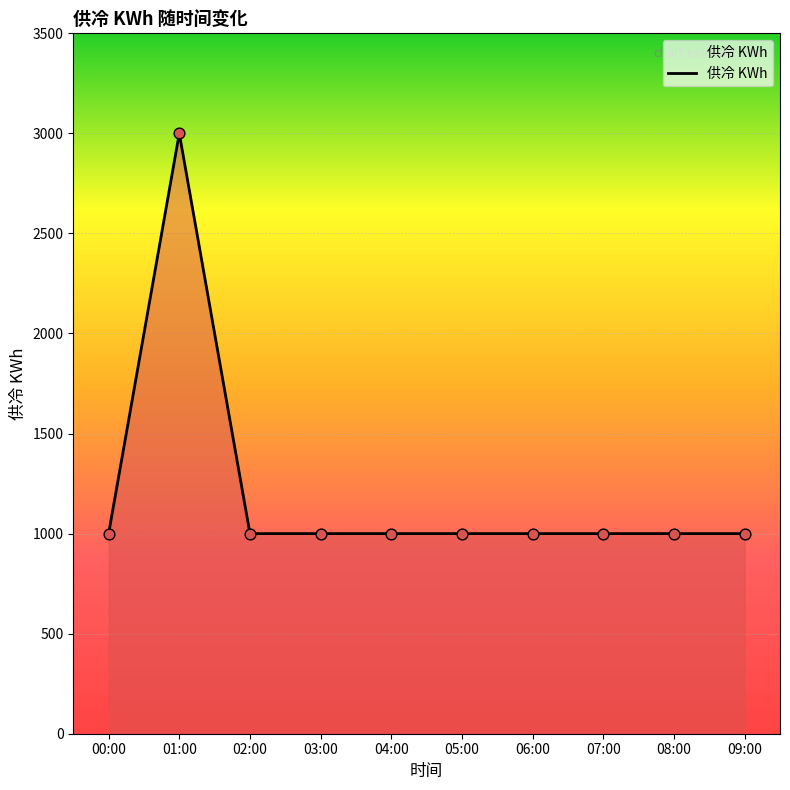

Which has a higher value, 03:00 or 01:00?

01:00